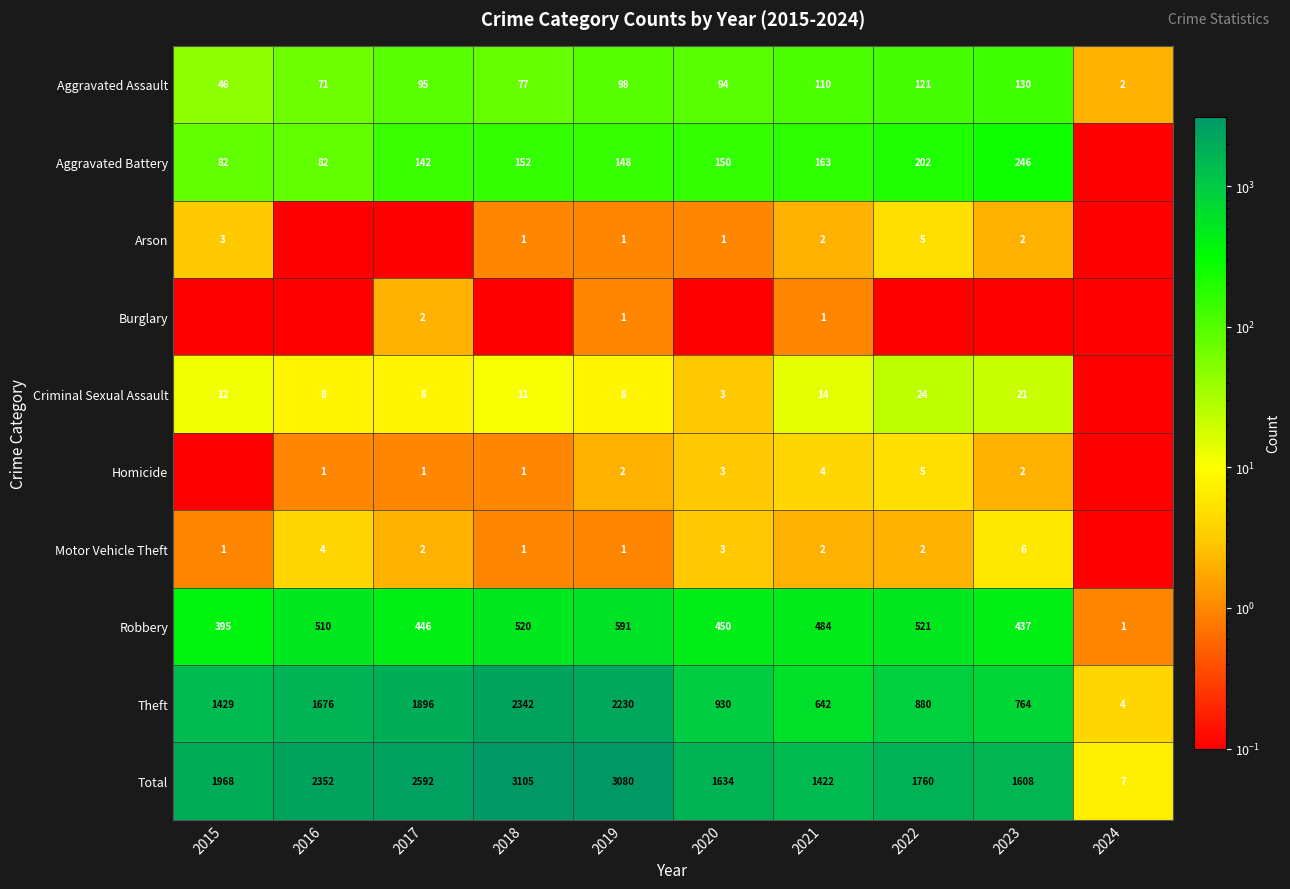

Where is Theft nearest to the value 1173?

2020